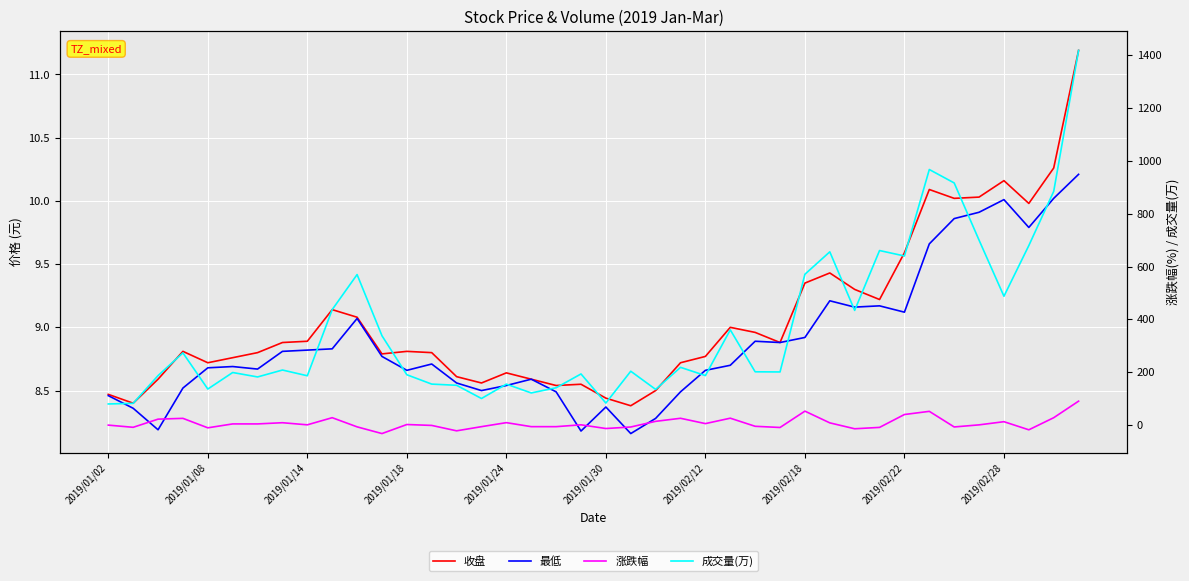

The value of 成交量(万) at 2019/01/14 is 44.5. True or false?

False